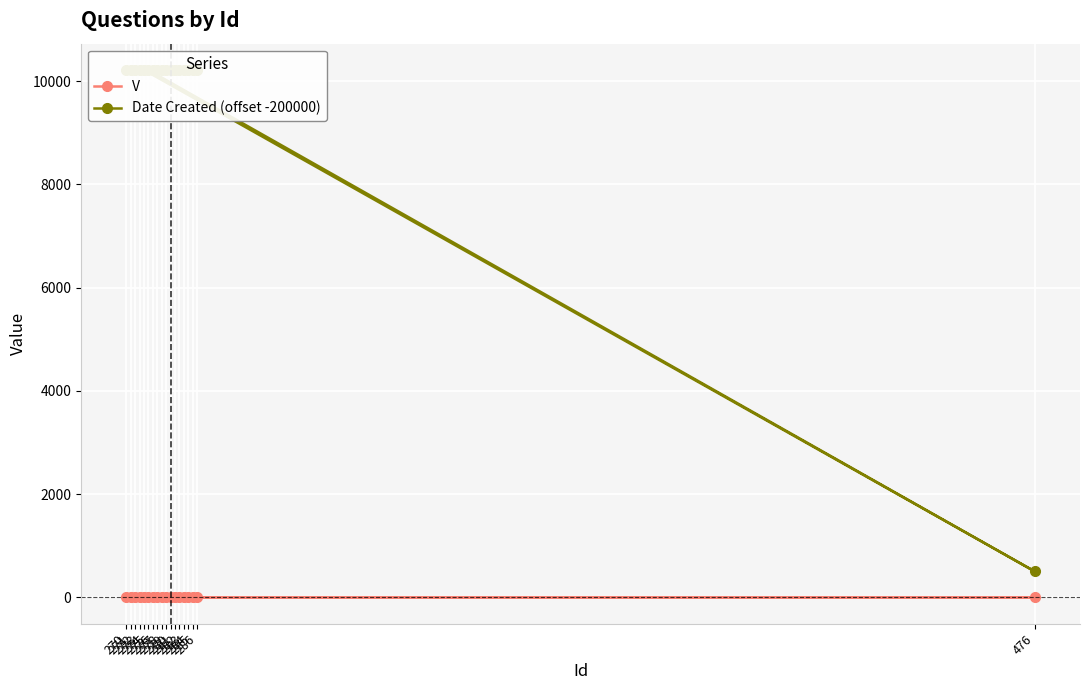

The value of V at 271 is 1. True or false?

False